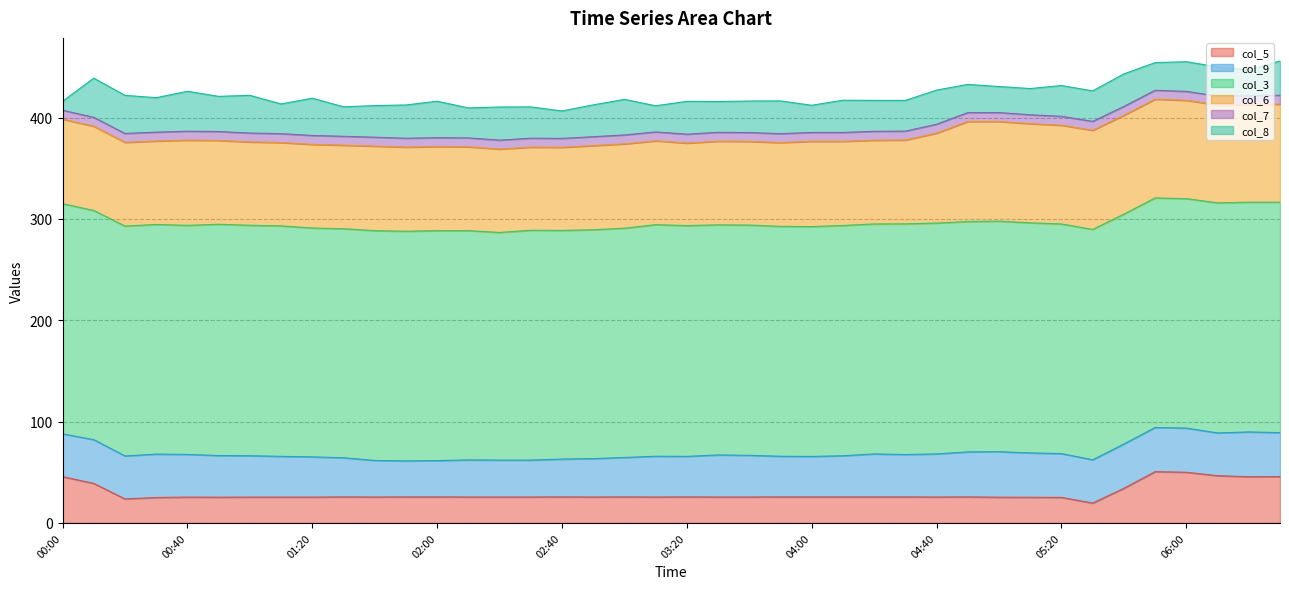

What position from the left is 01:40?

11